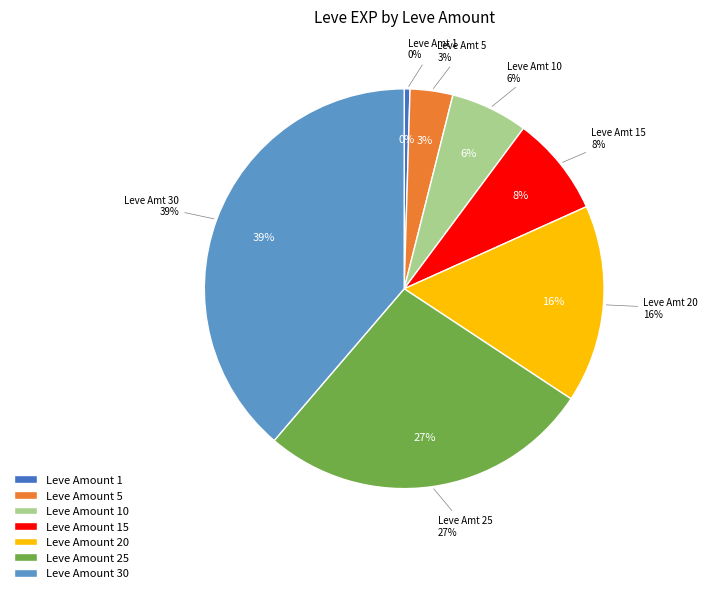

What is the change in value from 15 to 30?

+41310